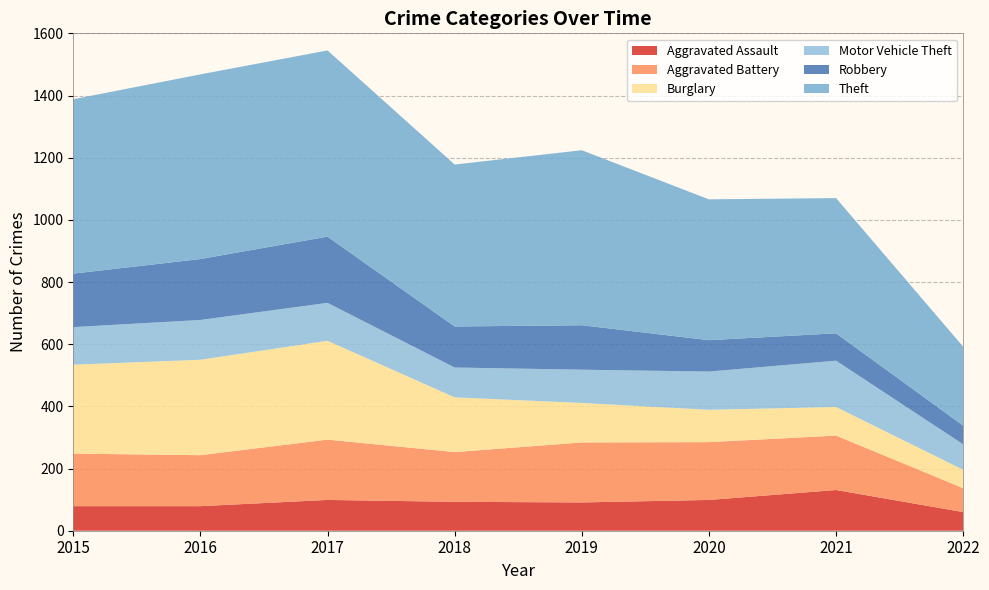

Reading left to right, what are all the values shown in this chart?

Aggravated Assault: 79	79	99	93	91	99	131	60
Aggravated Battery: 169	164	194	160	193	186	175	77
Burglary: 286	307	318	176	127	104	92	59
Motor Vehicle Theft: 121	128	122	96	107	123	149	82
Robbery: 172	196	213	132	143	101	88	60
Theft: 561	594	599	521	563	453	435	254